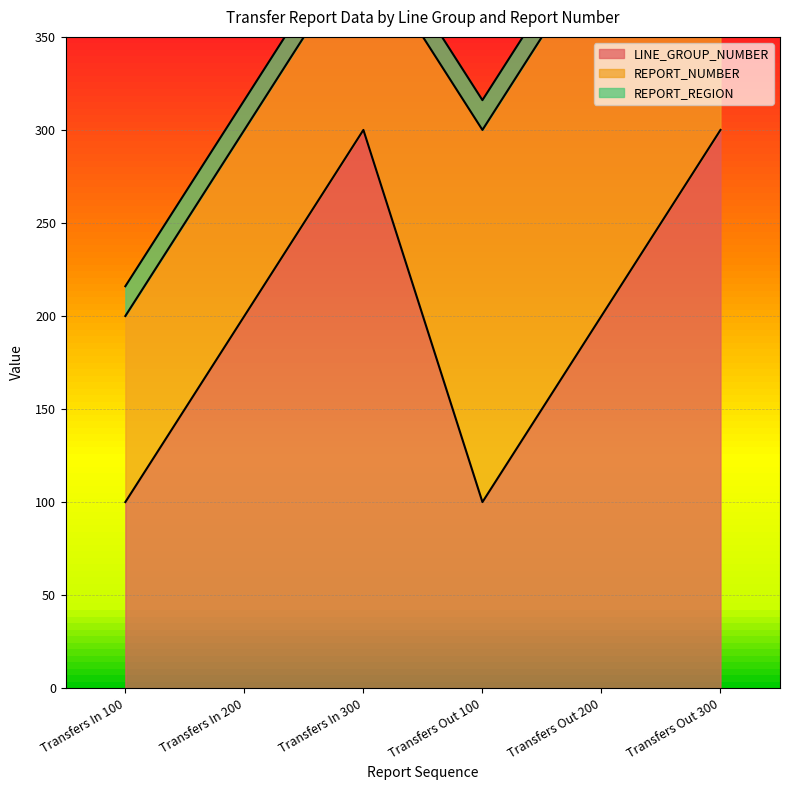

How many data points does each series have?

6